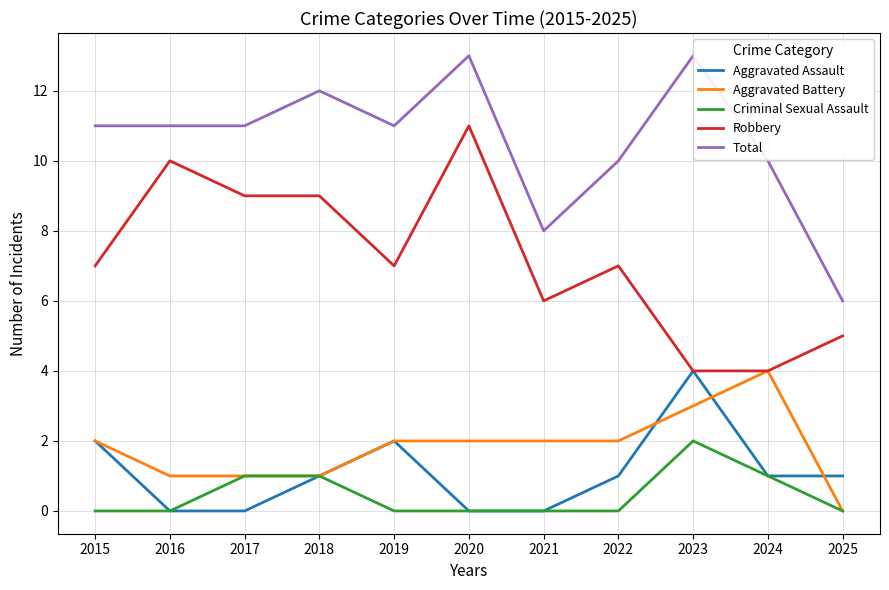

True or false: Criminal Sexual Assault and Total cross at least once.

False